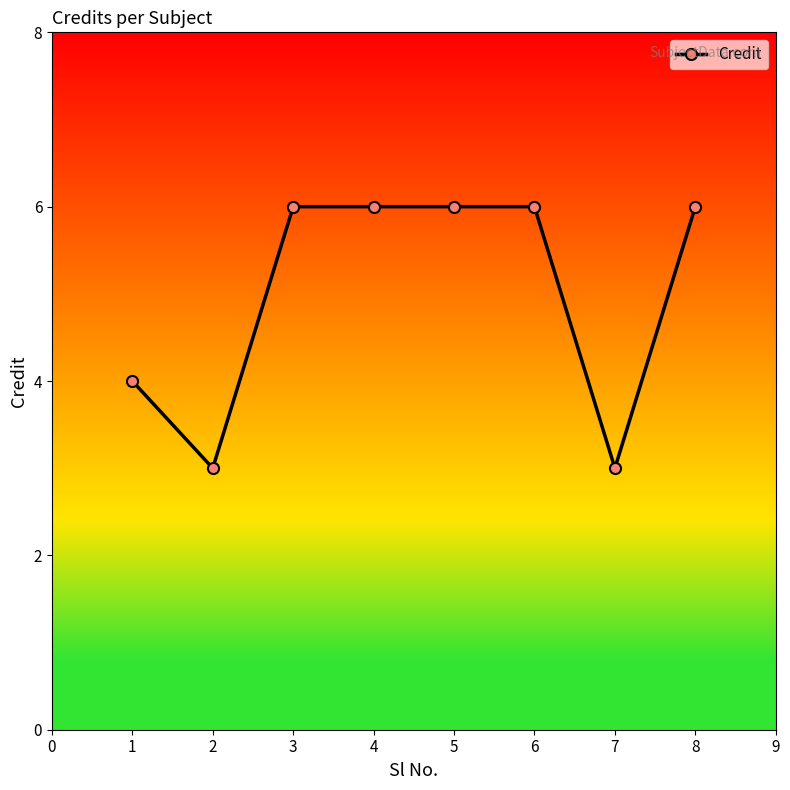

Does the chart have visible grid lines?

No